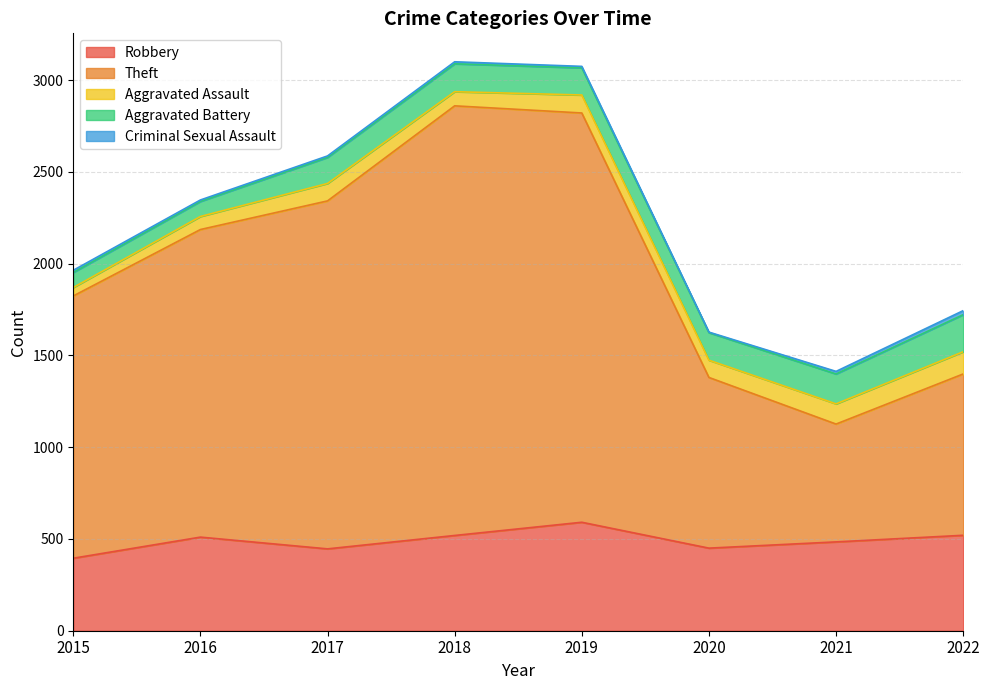

How many distinct data groups are displayed?

5